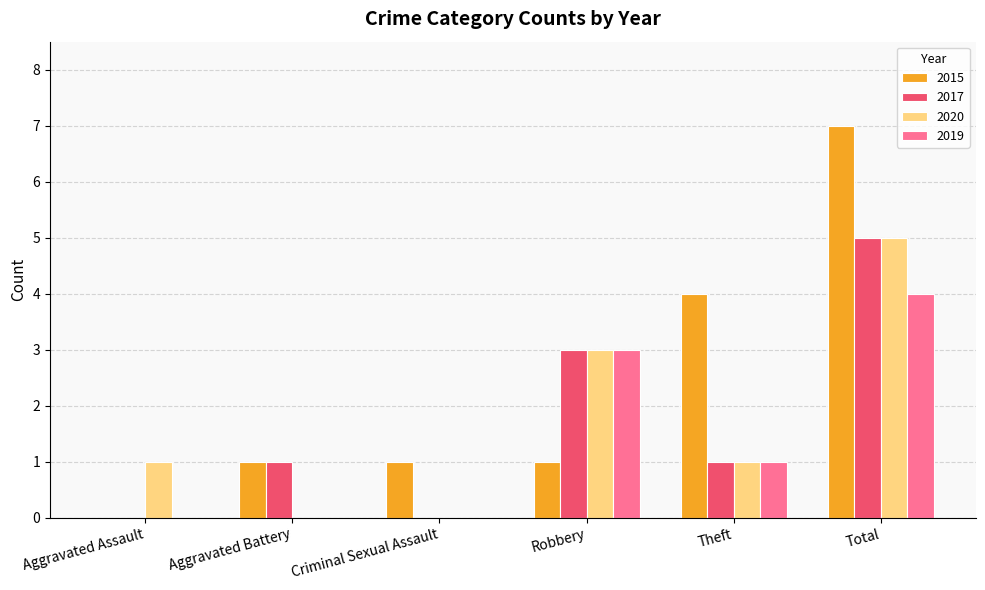

At which category is the sum across all series the highest?

Total